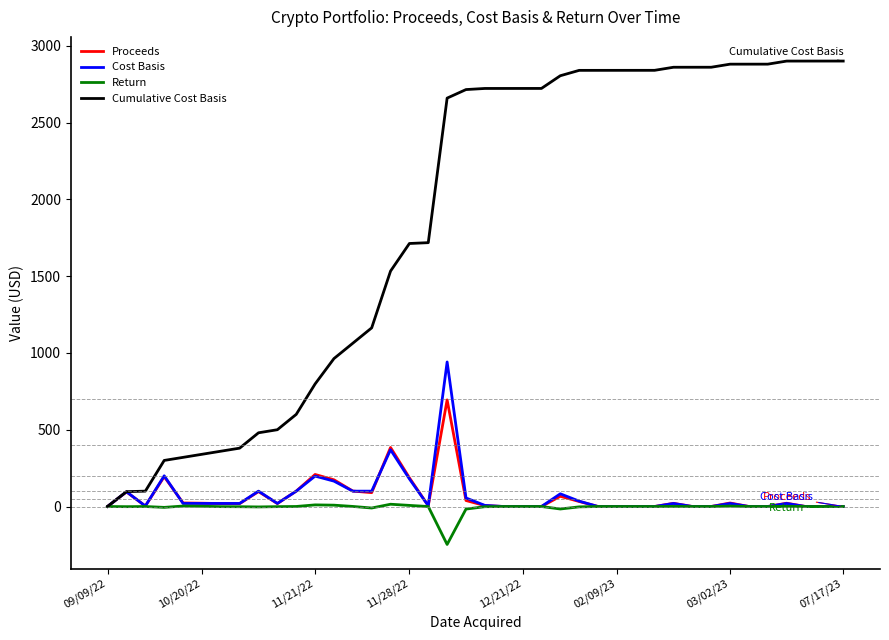

Which series has the largest total across all categories?

Cumulative Cost Basis